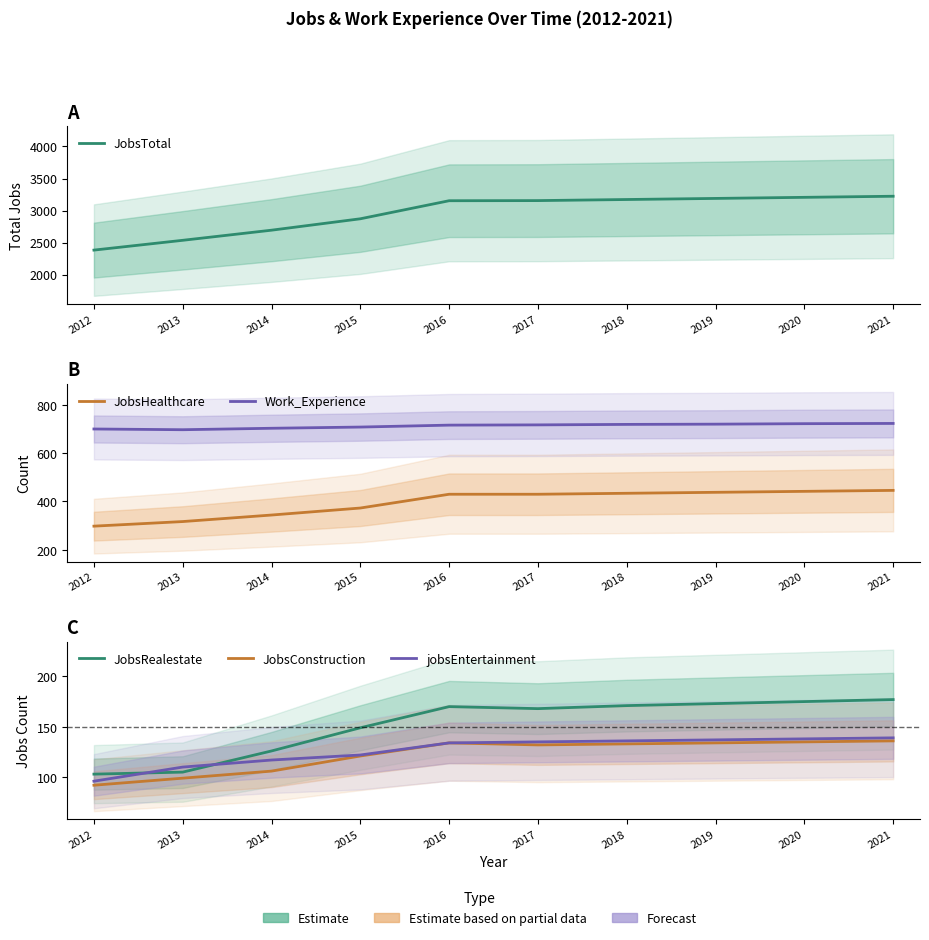

List the series in order of their peak value, highest first.

JobsTotal, Work_Experience, JobsHealthcare, JobsRealestate, jobsEntertainment, JobsConstruction